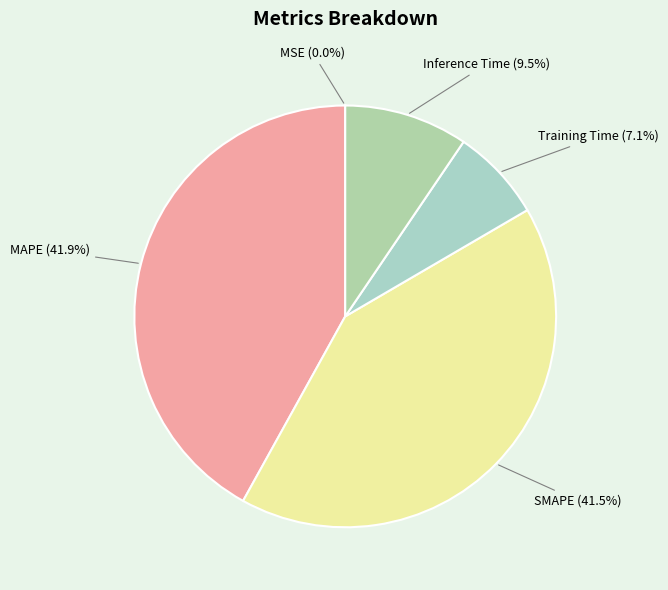

The Inference Time slice represents 22% of the pie. True or false?

False